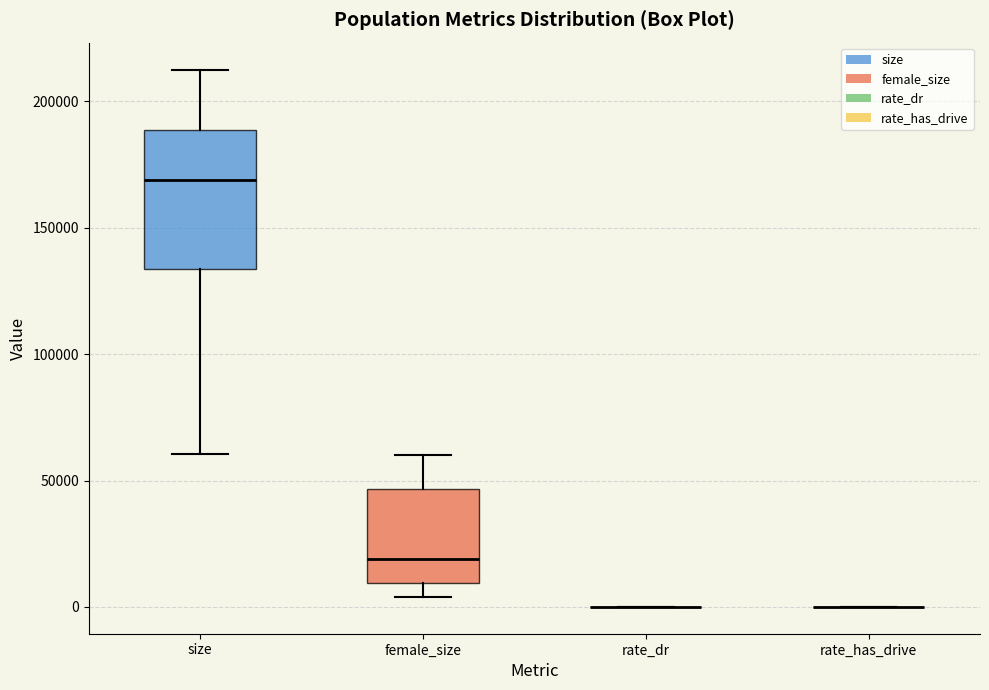

Reading left to right, read every box against the y-axis: the position of its median line, the range the box covers, and the ends of its whiskers. The values are not printed on the chart, so give them approximately, as read against the axis.

size: median 170000, box 135000 to 190000, whiskers 60000 to 215000
female_size: median 20000, box 10000 to 45000, whiskers 5000 to 60000
rate_dr: box collapsed to a line at 0, whiskers 0 to 0
rate_has_drive: box collapsed to a line at 0, whiskers 0 to 0